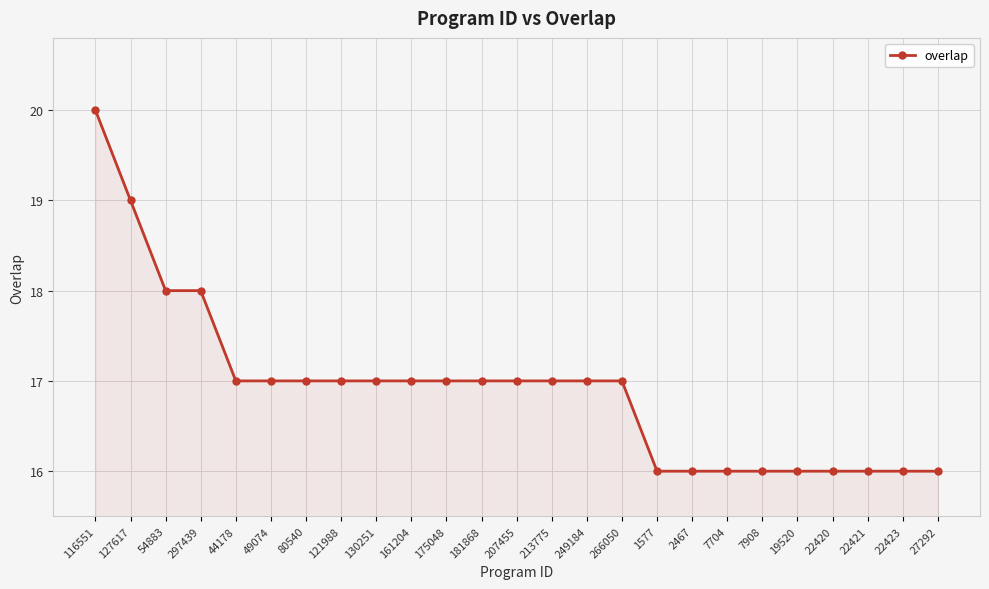

Is it true that the value at 22420 is 16?

True